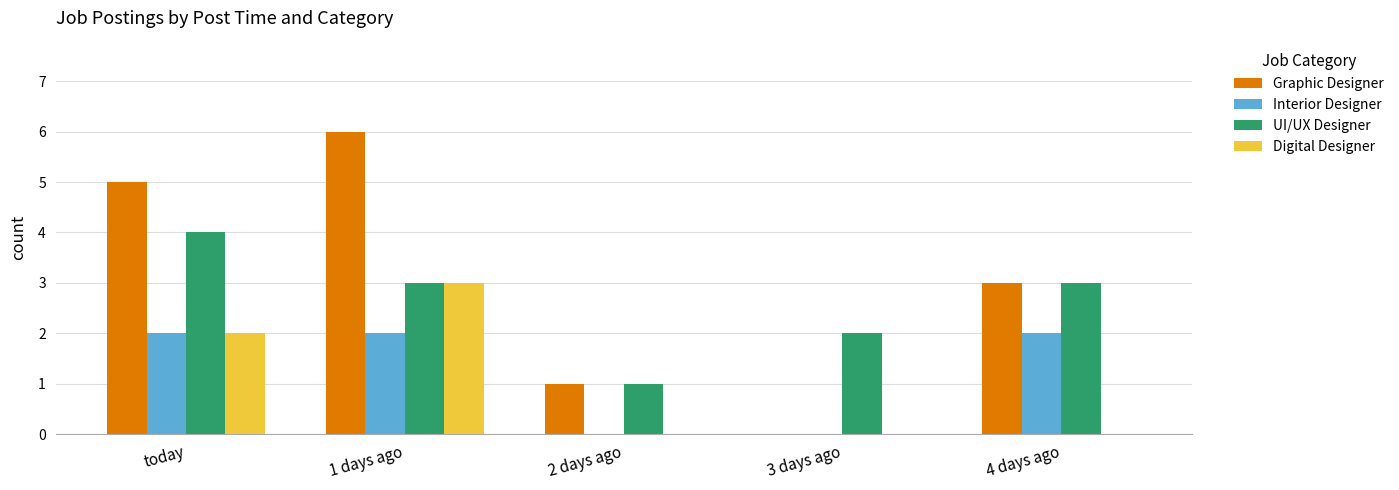

The Digital Designer series shows -1 at 2 days ago. True or false?

False